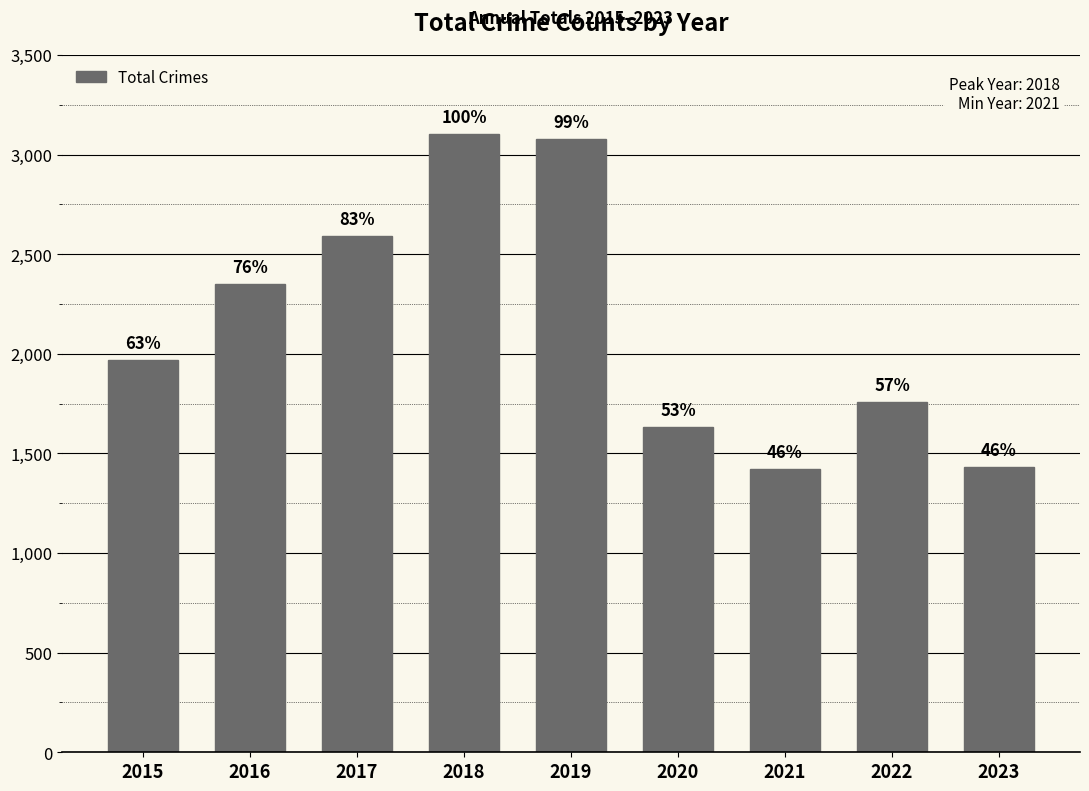

How many bars are there in total?

9